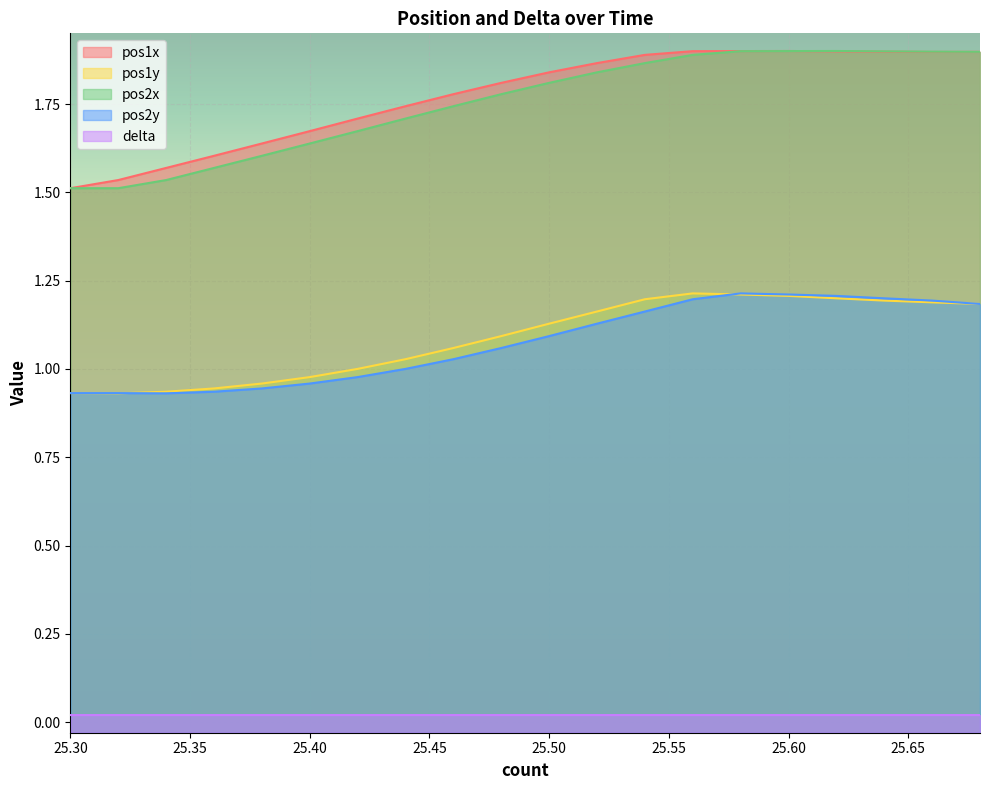

The pos2y series shows 1.2 at 25.62. True or false?

True